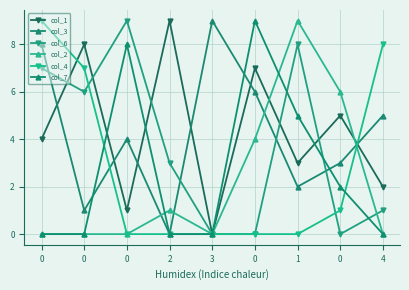

How many values in the col_6 series are below 3?

4